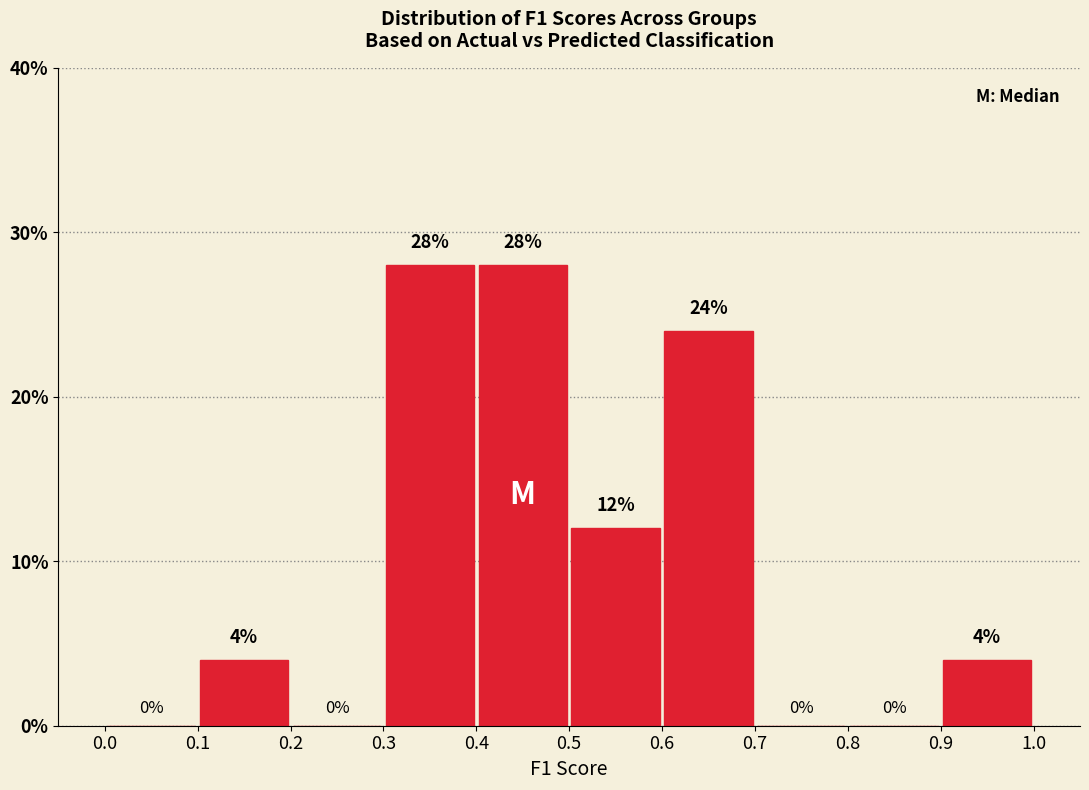

Reading left to right, list every bar in this chart as the range it spans on the x-axis followed by its height.

0.0 to 0.1: 0
0.1 to 0.2: 4
0.2 to 0.3: 0
0.3 to 0.4: 28
0.4 to 0.5: 28
0.5 to 0.6: 12
0.6 to 0.7: 24
0.7 to 0.8: 0
0.8 to 0.9: 0
0.9 to 1.0: 4